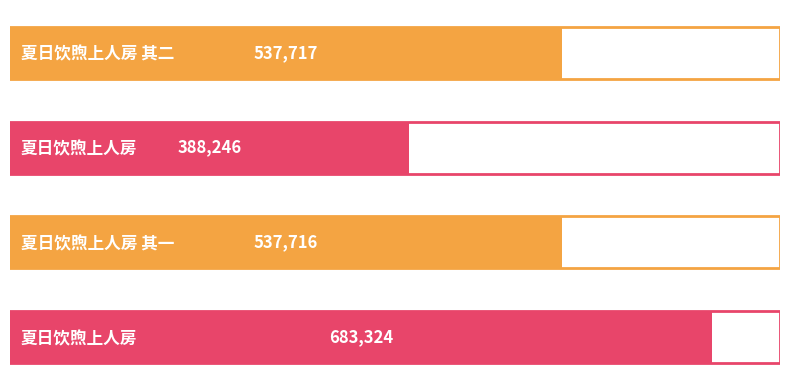

How many bars are there in total?

4